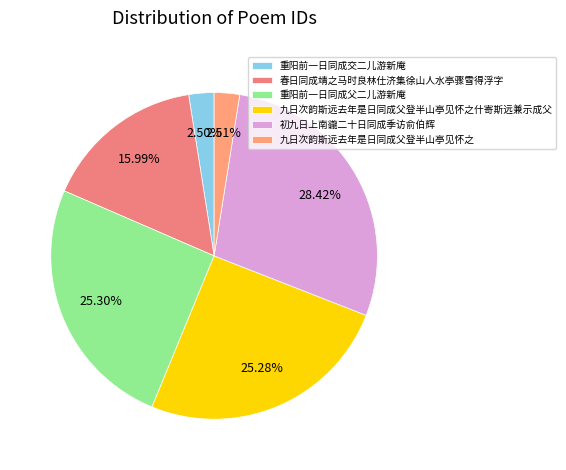

To the nearest percent, what is the average slice percentage?

17%